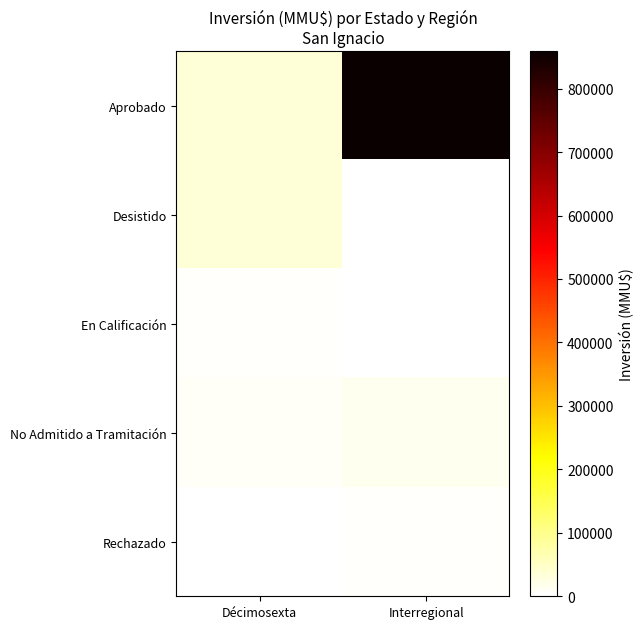

What is the greatest value displayed?

859280